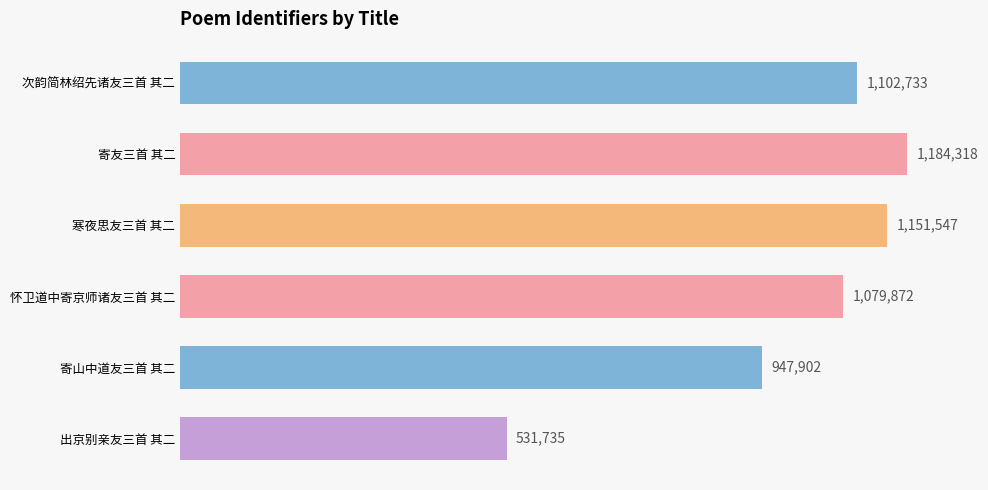

List the labels in order of value, largest first.

寄友三首 其二, 寒夜思友三首 其二, 次韵简林绍先诸友三首 其二, 怀卫道中寄京师诸友三首 其二, 寄山中道友三首 其二, 出京别亲友三首 其二